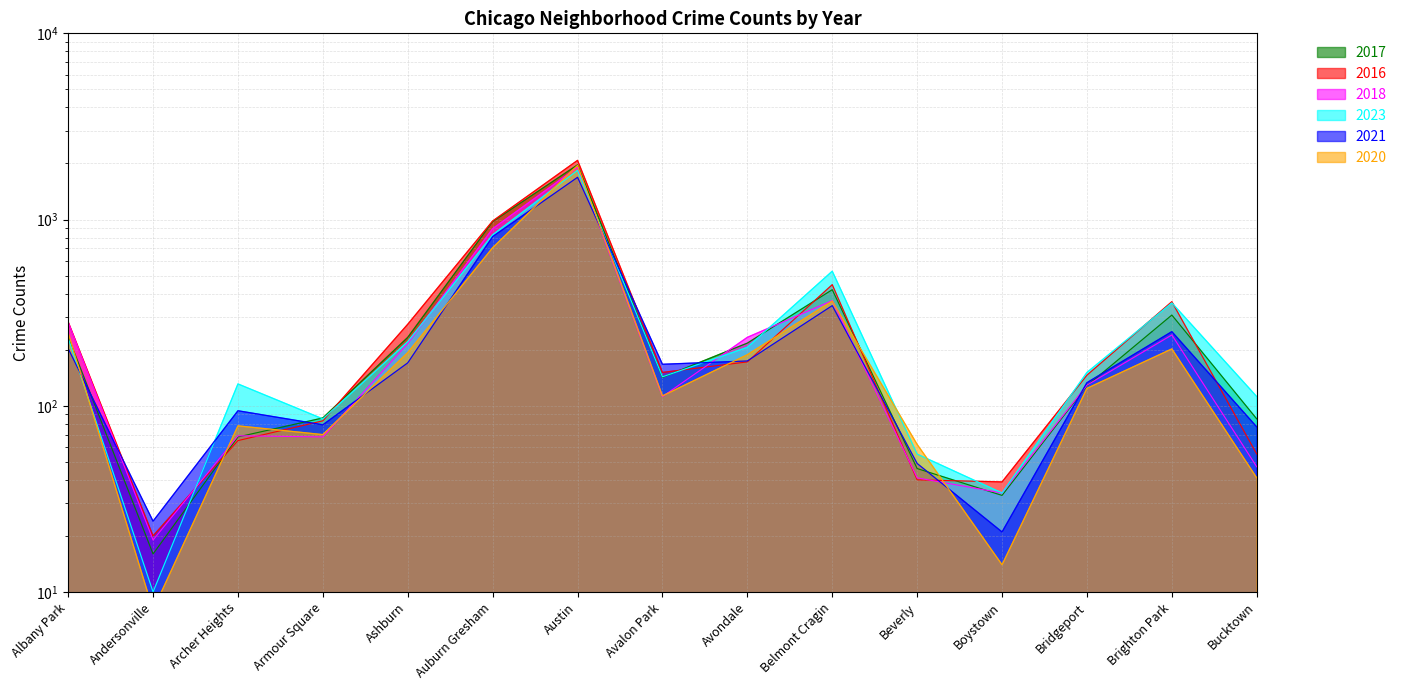

Which series ends up on top after the final intersection of 2023 and 2020?

2023